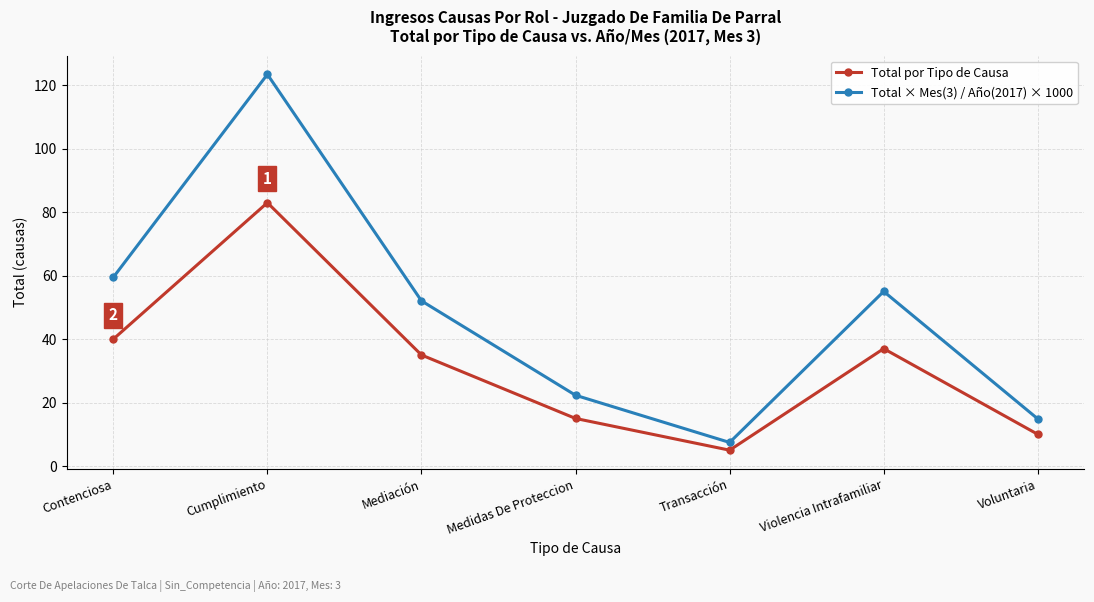

How many interior local peaks does the Total × Mes(3) / Año(2017) × 1000 series have?

2